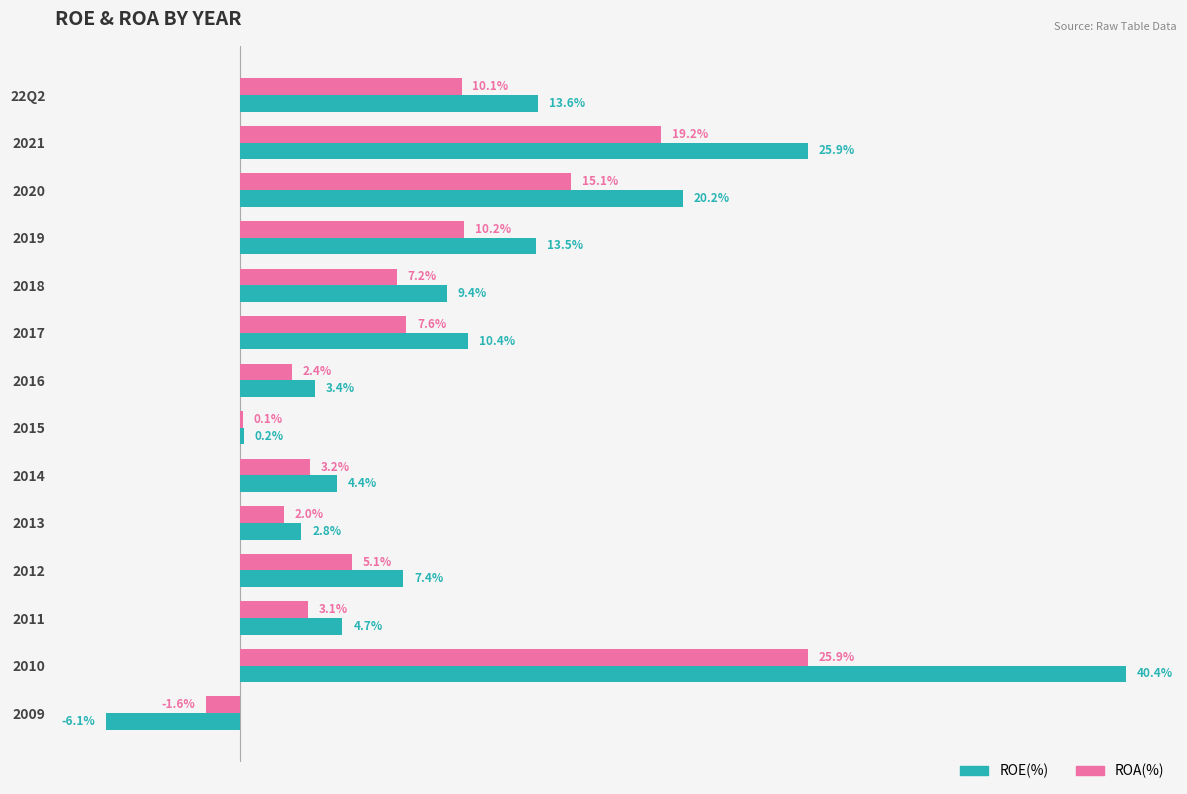

Is the value of ROA(%) at 2017 greater than the value of ROE(%) at 2015?

Yes